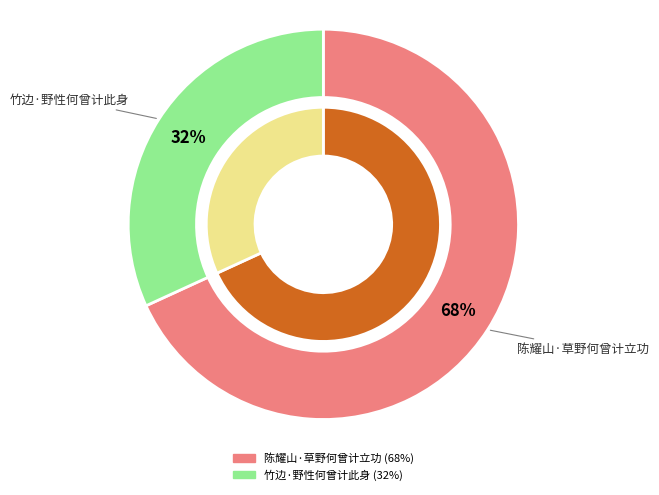

How many segments does this pie chart have?

2